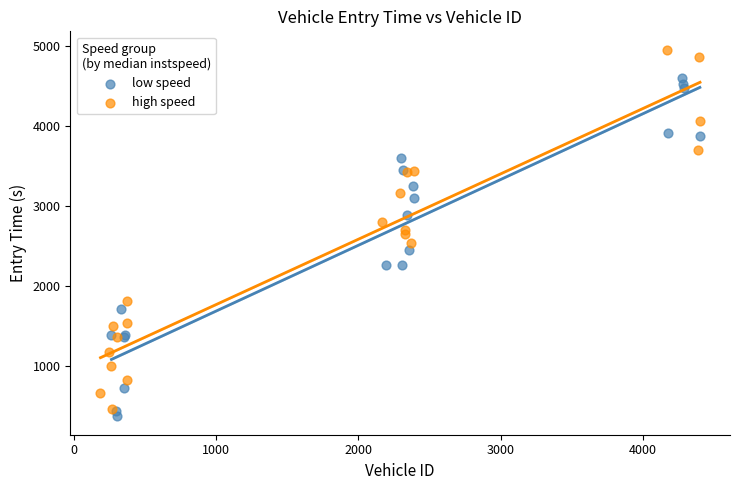

Which series reaches the minimum Y coordinate?

low speed